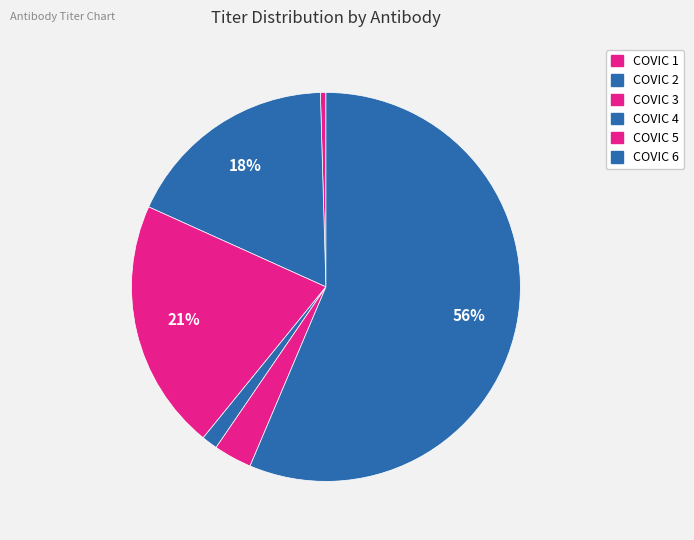

How many slices are in this pie chart?

6